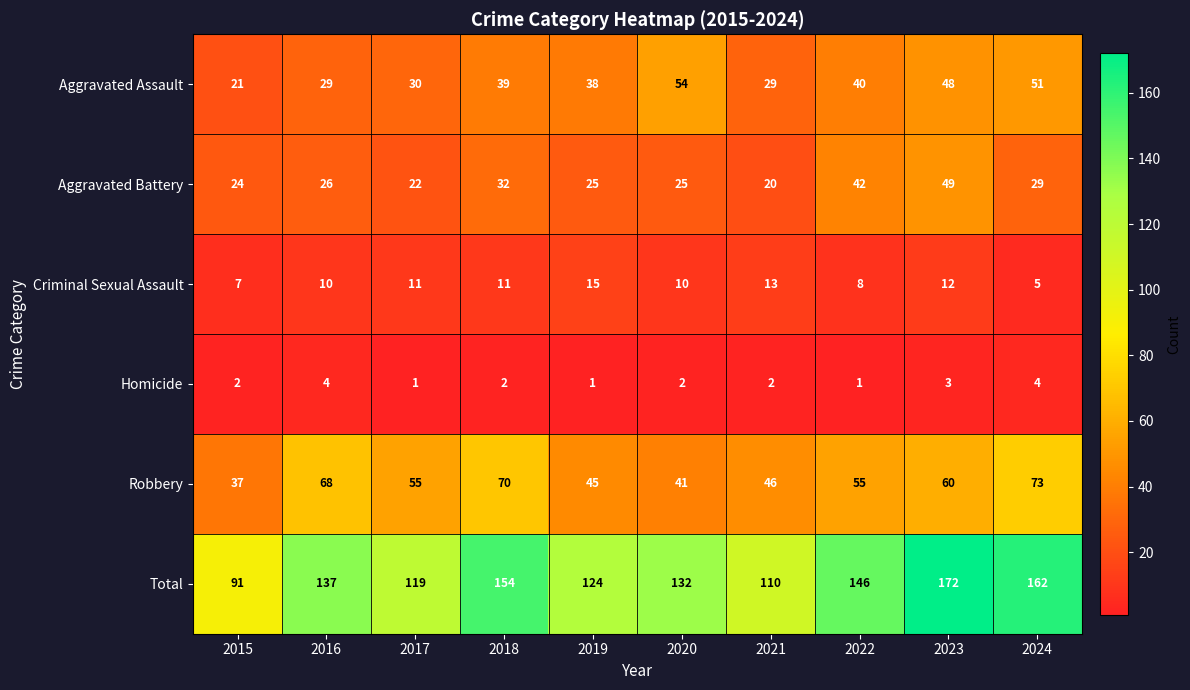

What is the difference between the maximum and minimum values in the Aggravated Assault series?

33